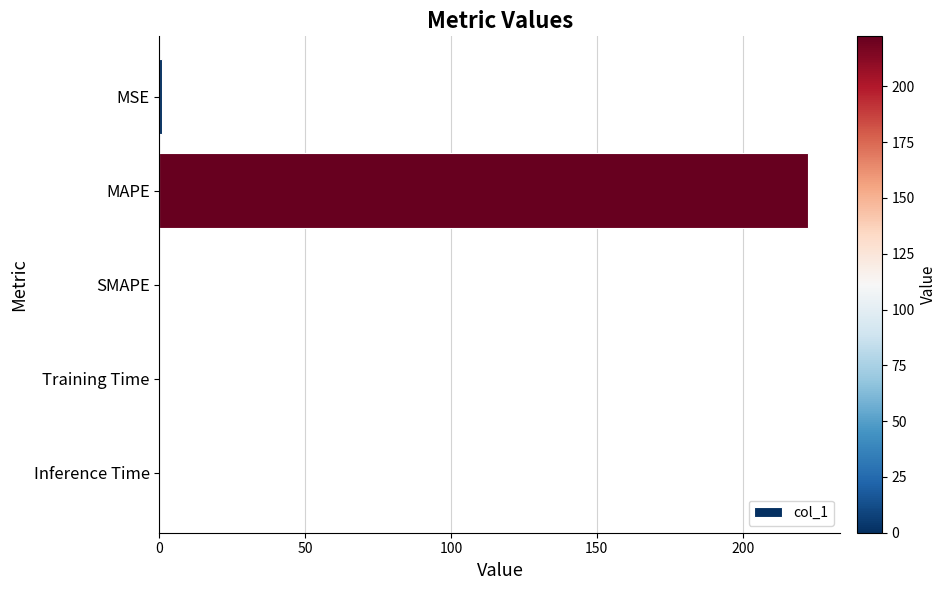

The value at MAPE is 222.4. True or false?

True